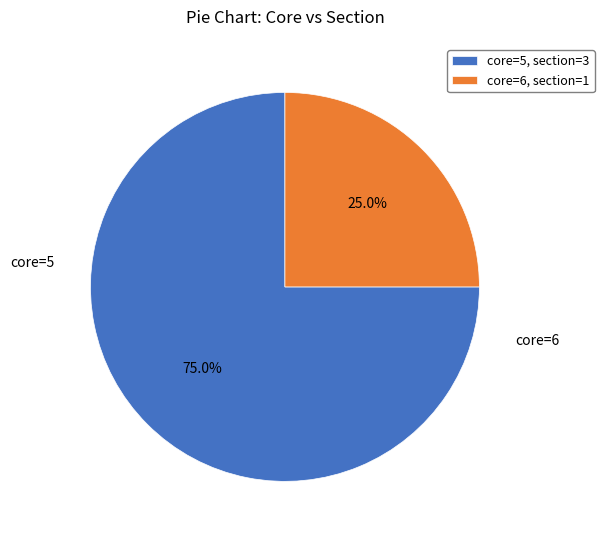

Rank the categories by value from highest to lowest.

core=5, section=3, core=6, section=1